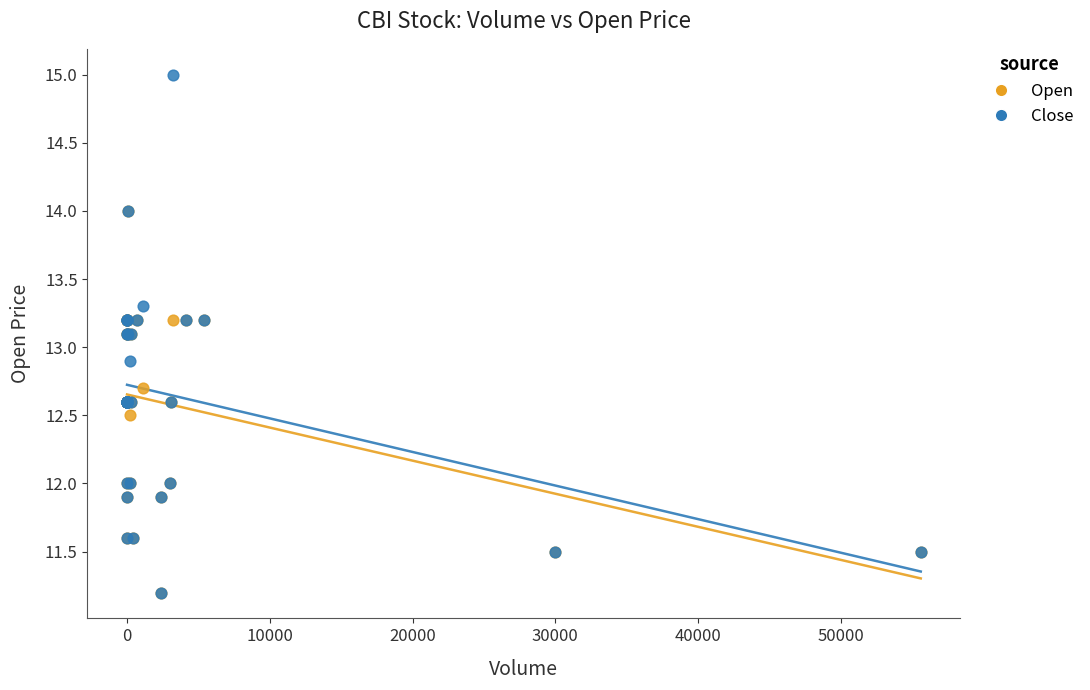

Which series contains the highest Y value?

Close